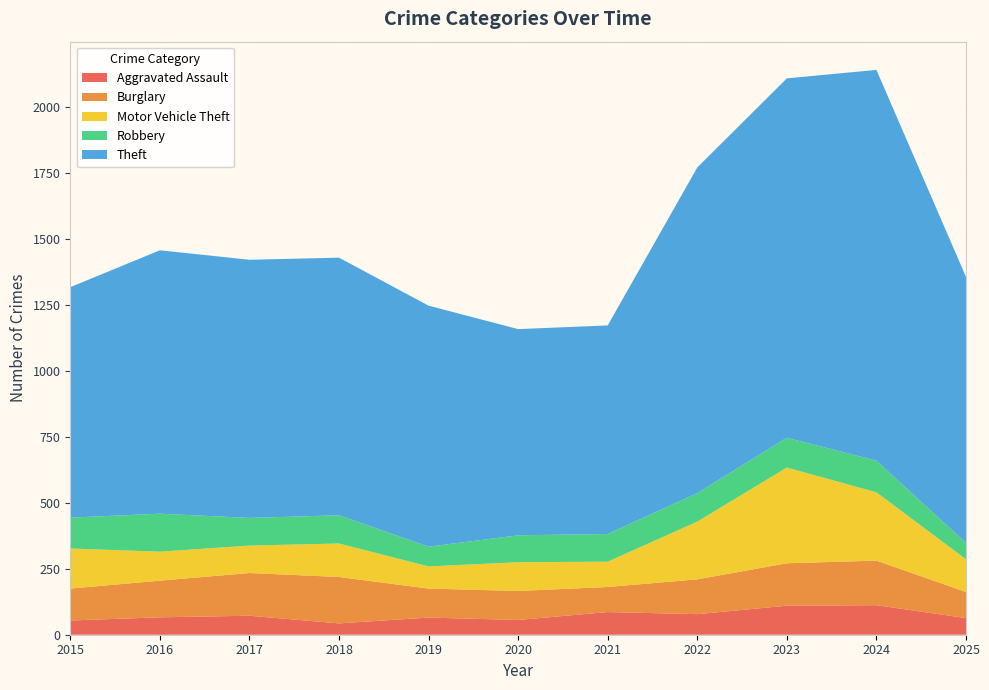

Reading left to right, what are all the values shown in this chart?

Aggravated Assault: 2015=54	2016=66	2017=72	2018=43	2019=65	2020=56	2021=86	2022=78	2023=110	2024=112	2025=63
Burglary: 2015=121	2016=139	2017=162	2018=176	2019=110	2020=110	2021=95	2022=132	2023=161	2024=169	2025=99
Motor Vehicle Theft: 2015=152	2016=110	2017=104	2018=127	2019=84	2020=109	2021=96	2022=219	2023=363	2024=259	2025=124
Robbery: 2015=117	2016=144	2017=105	2018=107	2019=75	2020=102	2021=105	2022=108	2023=113	2024=120	2025=62
Theft: 2015=874	2016=999	2017=979	2018=977	2019=914	2020=782	2021=791	2022=1235	2023=1363	2024=1482	2025=1009